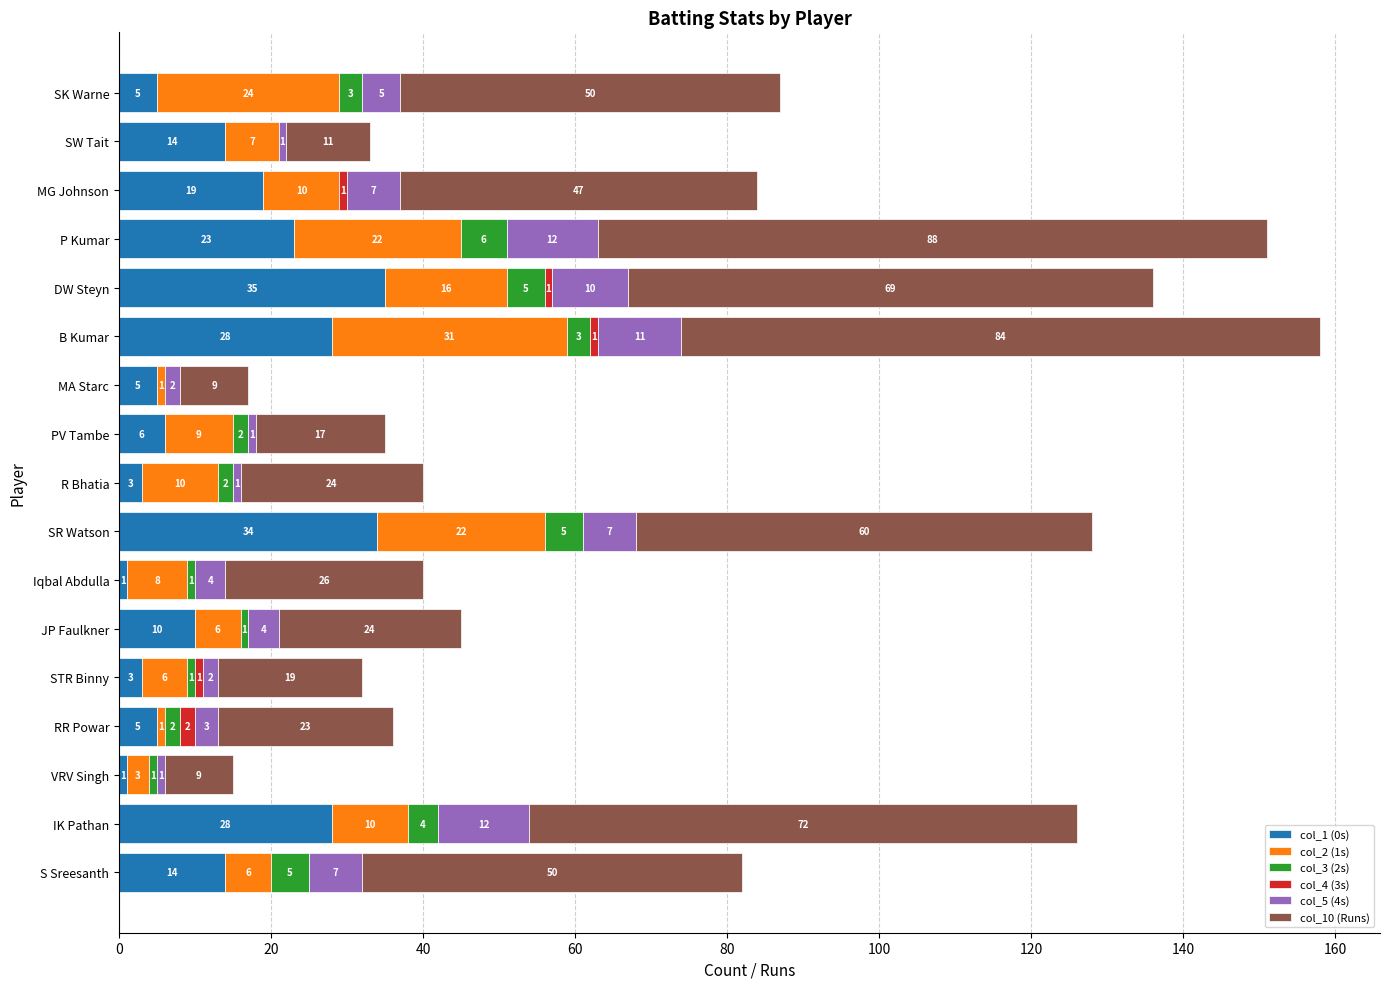

How many series are shown in this chart?

6